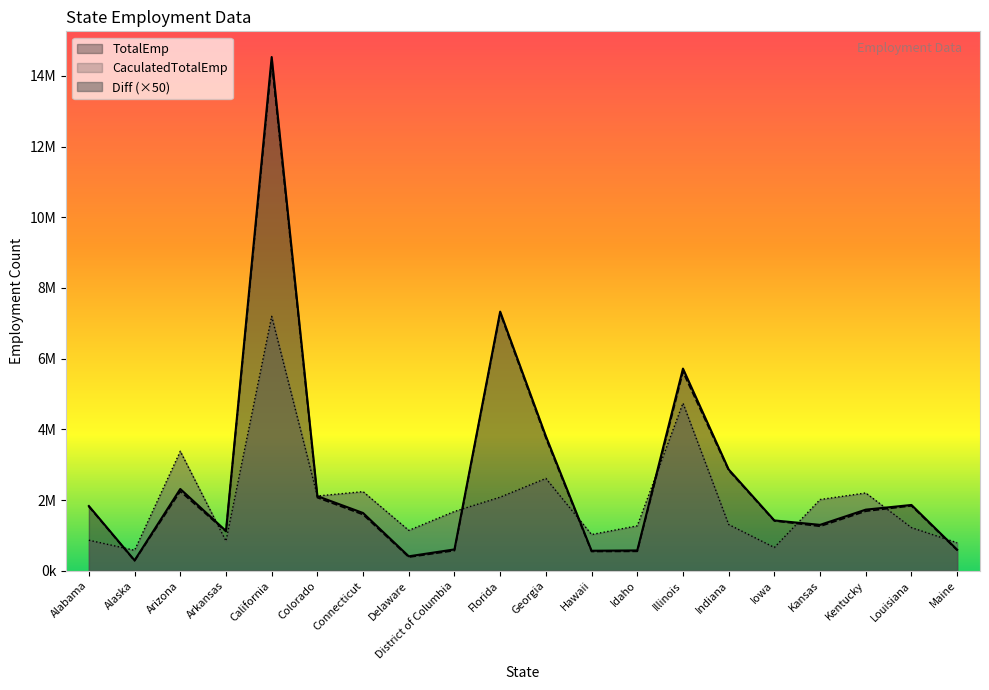

True or false: TotalEmp has more than 0 interior local peaks.

True